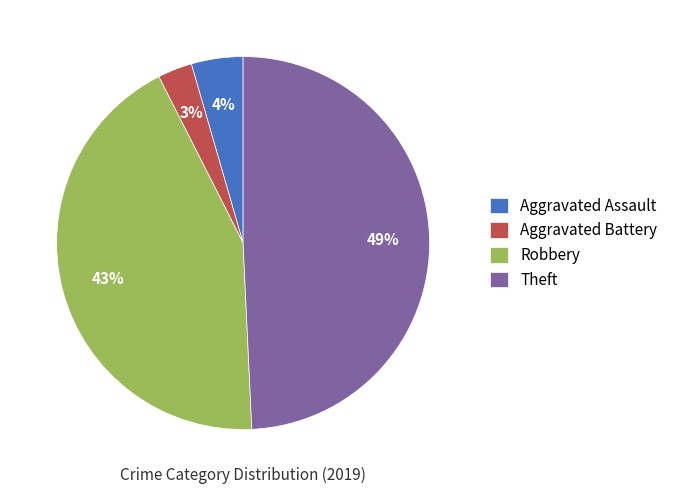

To the nearest percent, what is the combined percentage of Aggravated Assault and Aggravated Battery?

7%